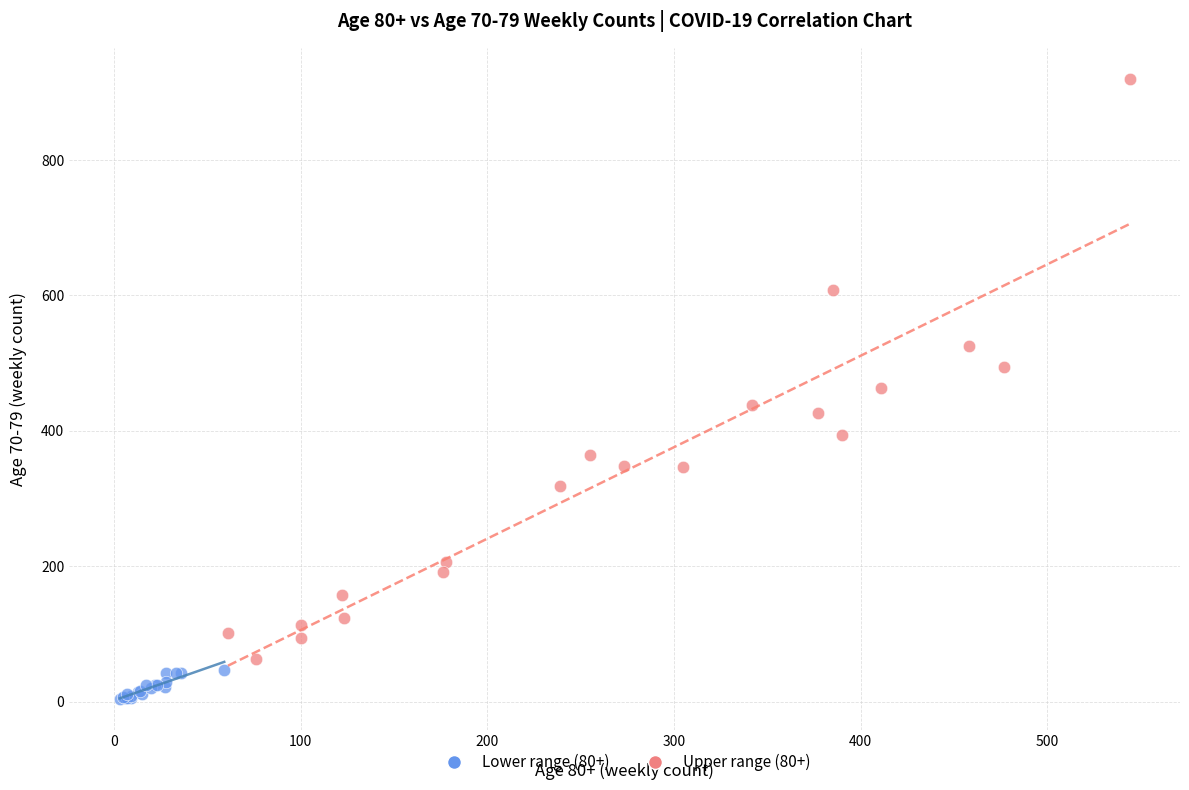

Which series has the largest Y range (max minus min)?

Upper range (80+)